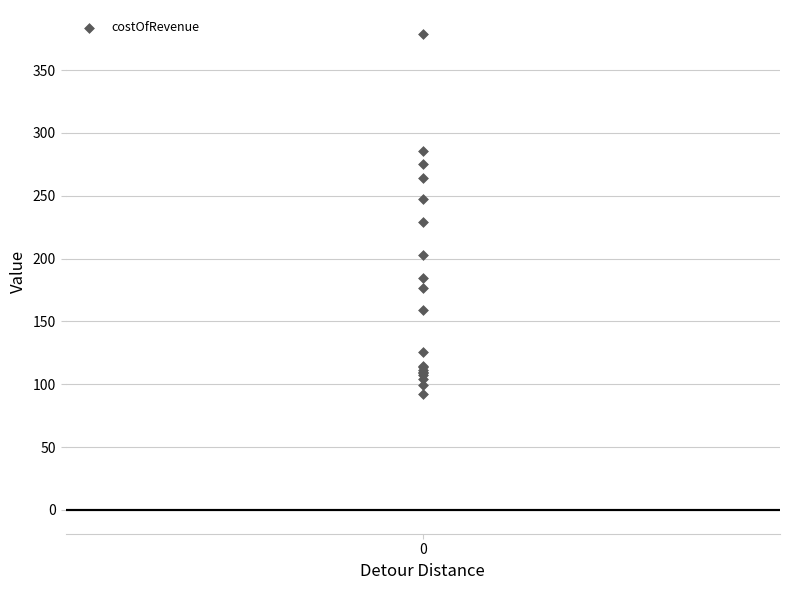

What Y value in the scatter plot is closest to 235?

229.2